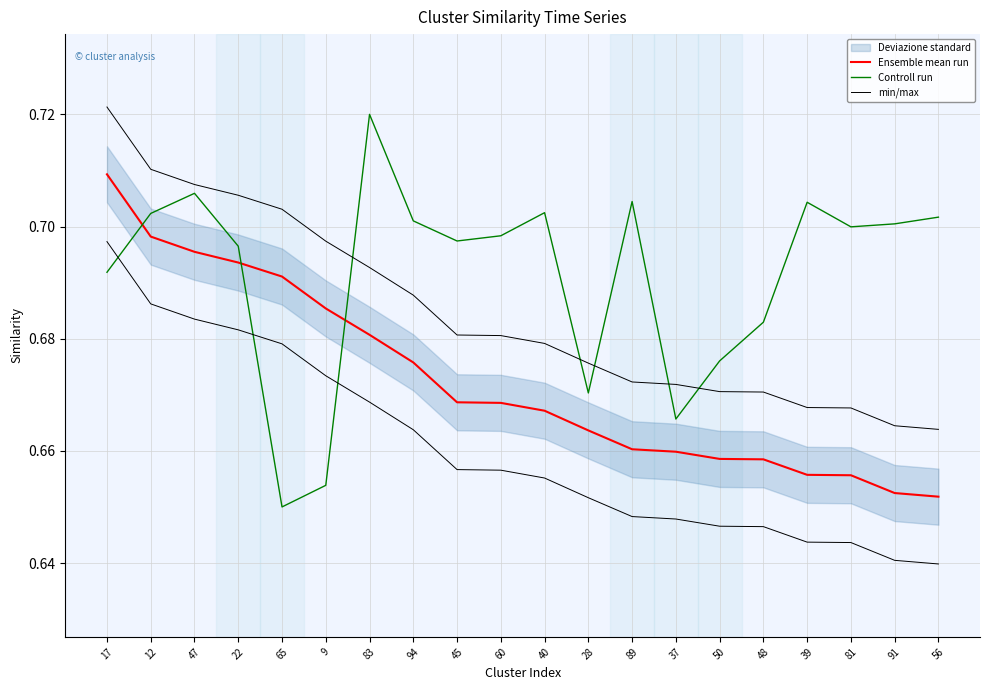

True or false: Ensemble mean run and min/max cross at least once.

False